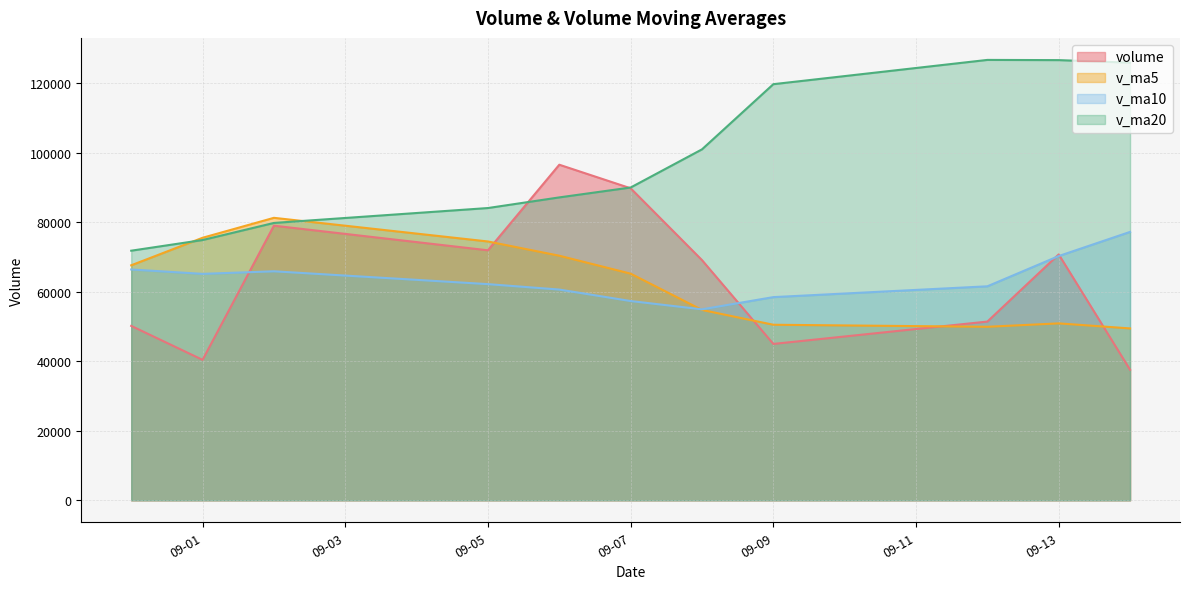

True or false: v_ma5 and volume intersect in this chart.

True